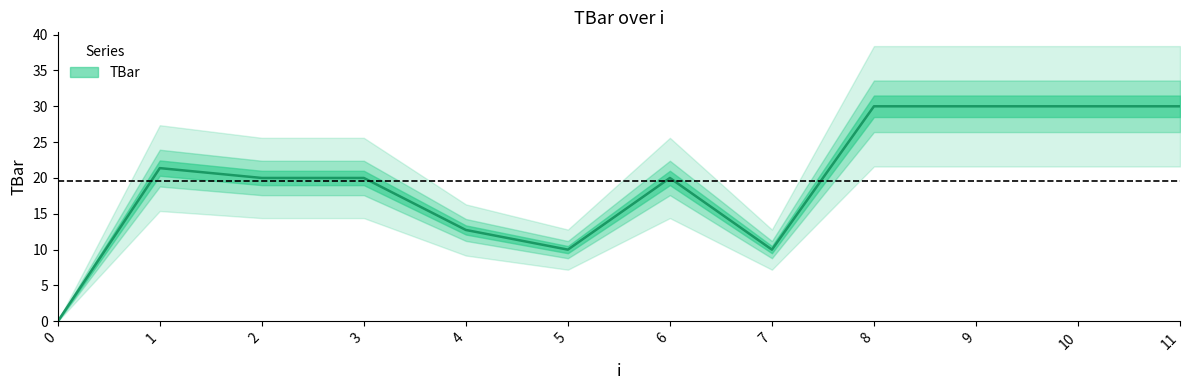

Reading left to right, transcribe all the data shown in this chart.

0=0.0	1=21.4	2=20.0	3=20.0	4=12.7	5=10.0	6=20.0	7=10.0	8=30.0	9=30.0	10=30.0	11=30.0